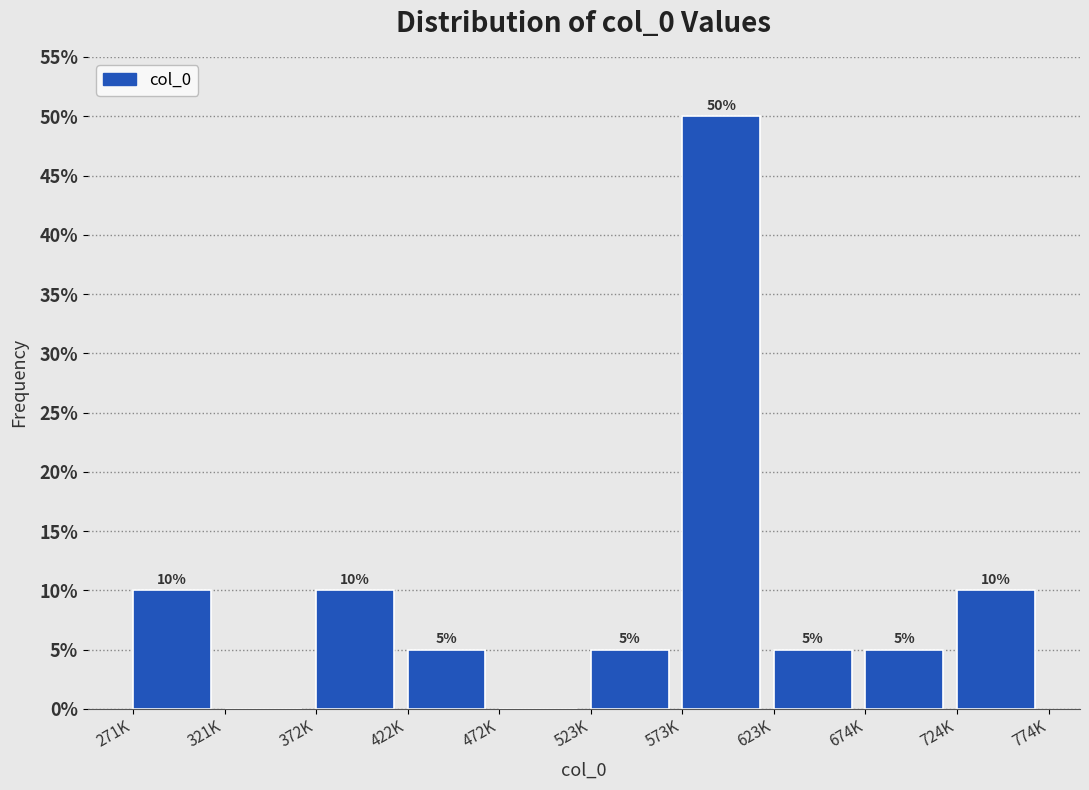

Reading left to right, extract all data points from this chart.

271K=10	321K=0	372K=10	422K=5	472K=0	523K=5	573K=50	623K=5	674K=5	724K=10